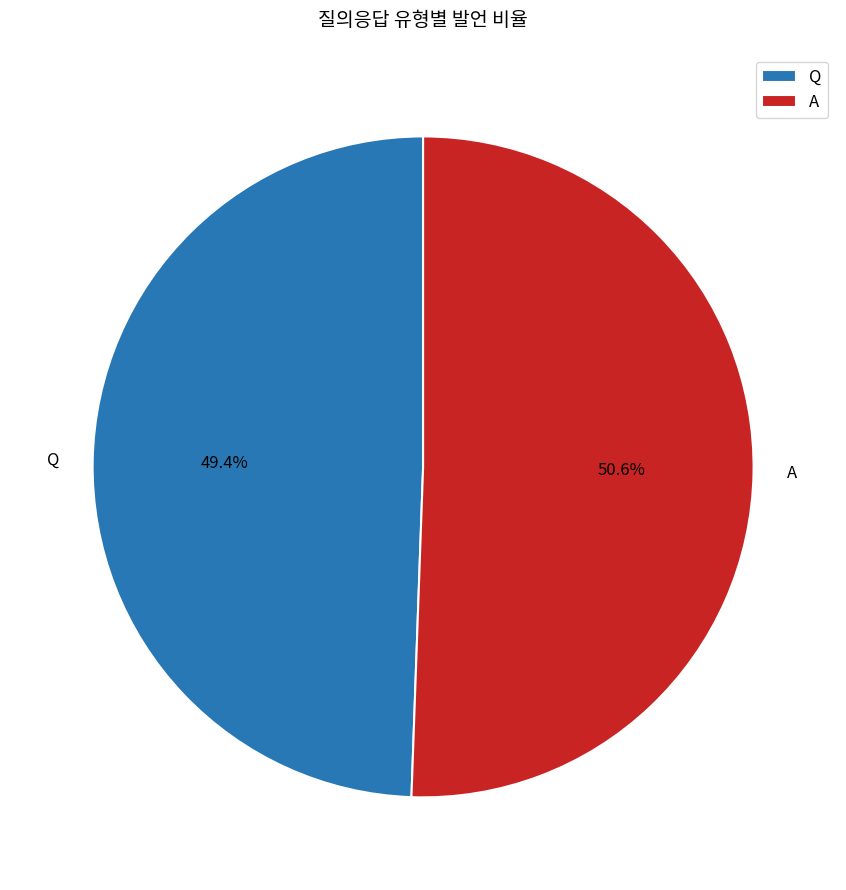

Which category has the biggest portion of the pie?

A